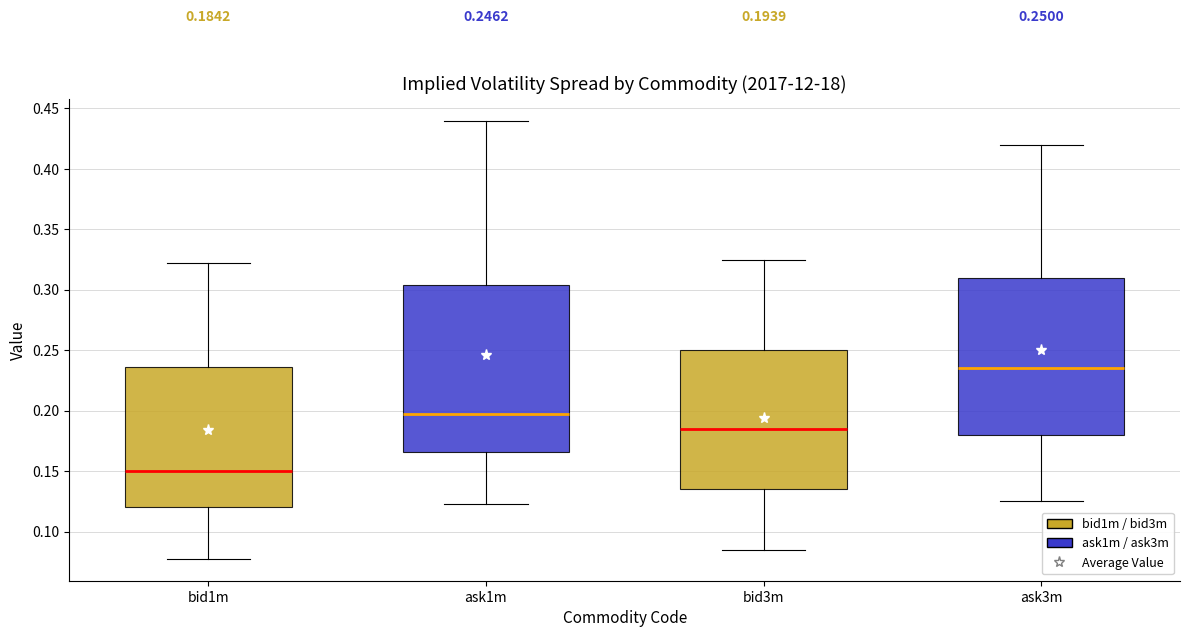

Which box is the tallest, from its lower edge to its upper edge?

ask1m